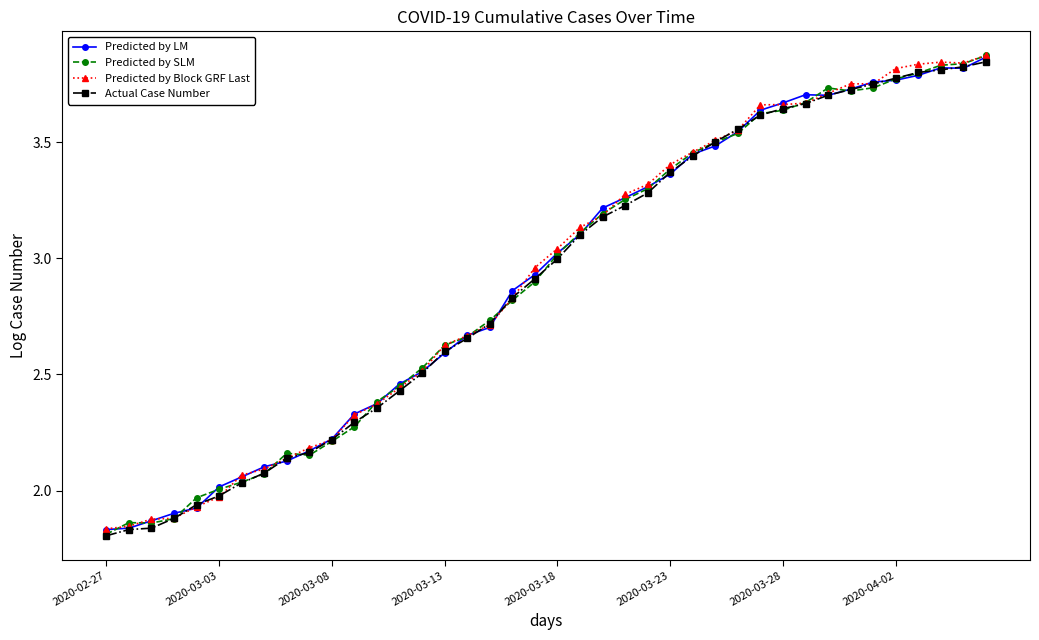

Does the chart have visible grid lines?

No